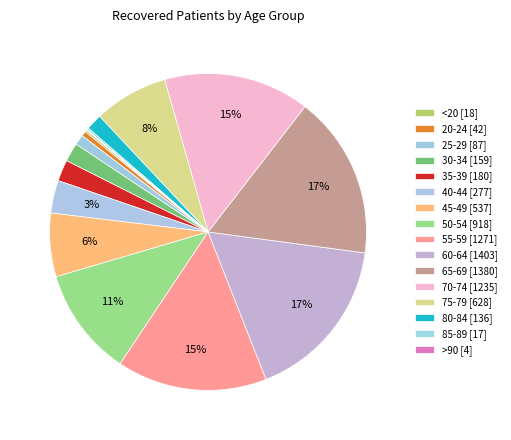

To the nearest percent, what portion does 45-49 represent?

6%